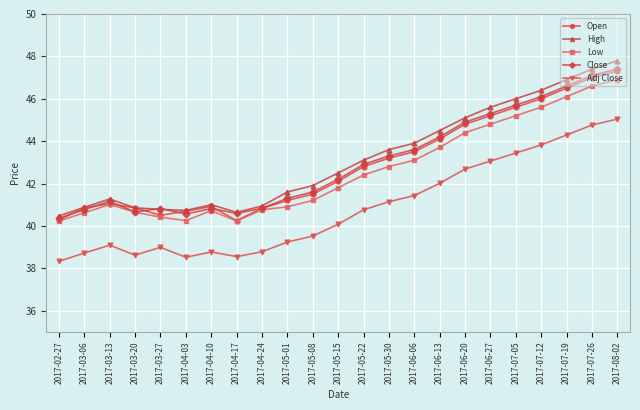

At which category is the sum across all series the highest?

2017-08-02